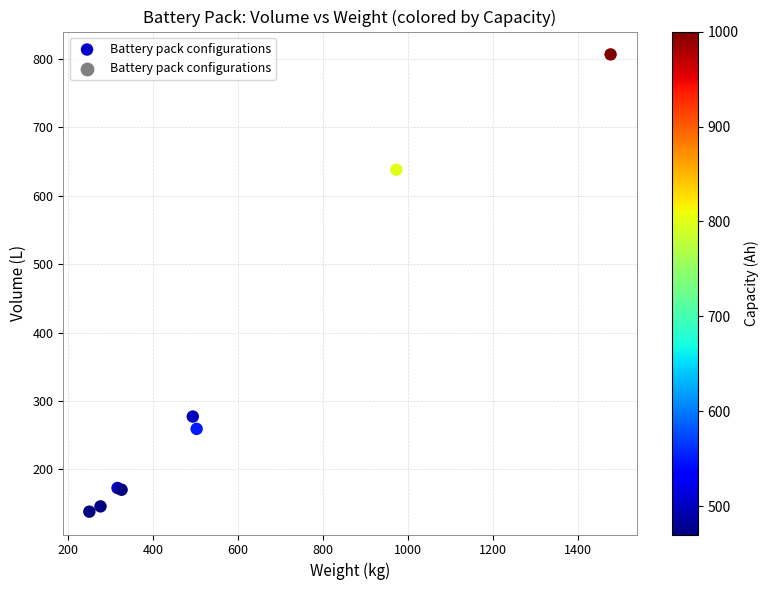

What Y value in the scatter plot is closest to 472?

637.9